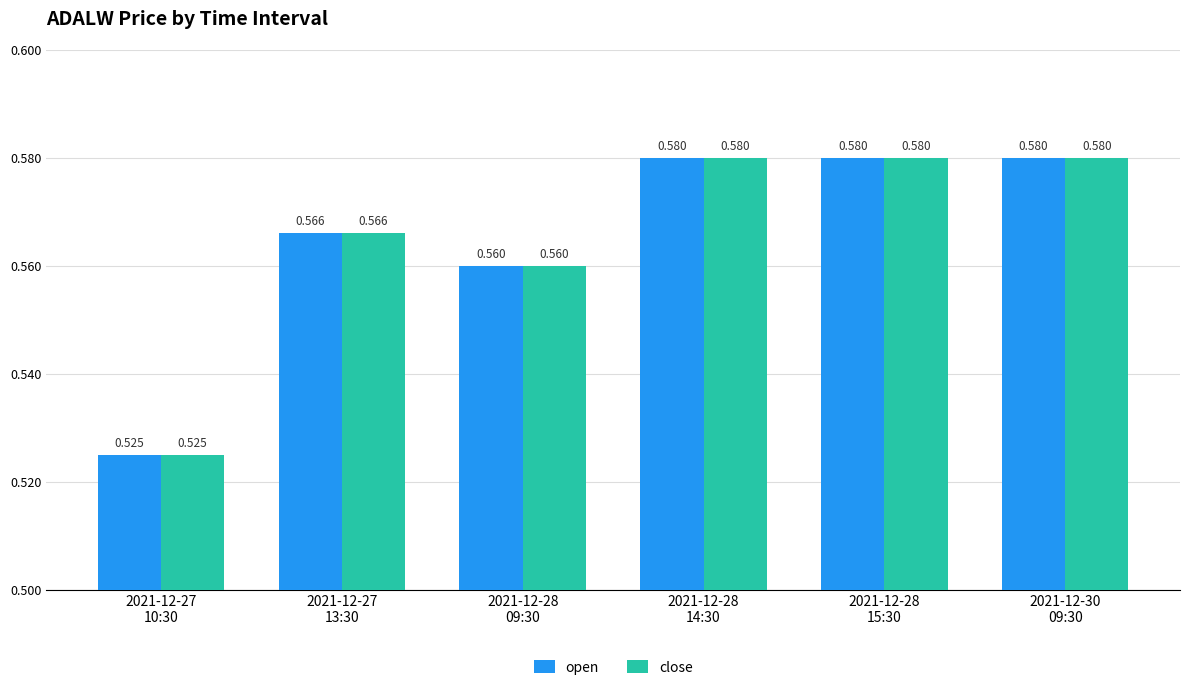

What is the label of the 6th bar from the right?

2021-12-27
10:30